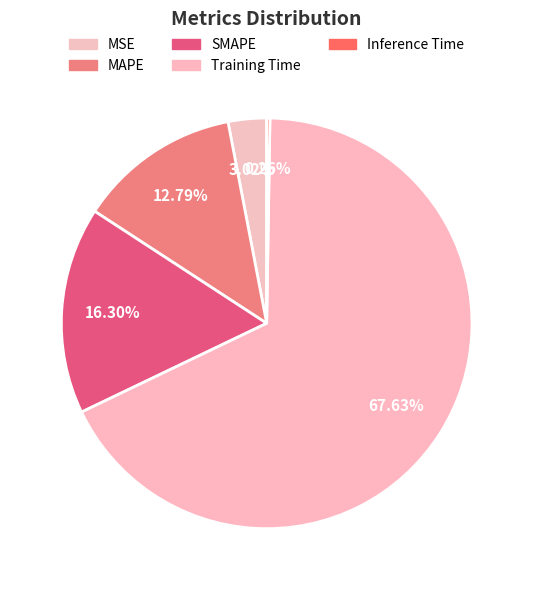

What is the change in value from Training Time to Inference Time?

-2.3